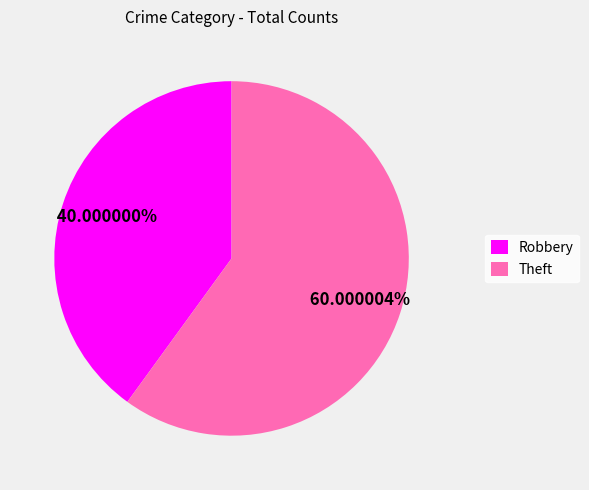

Is the sum of Theft and Robbery greater than half?

Yes